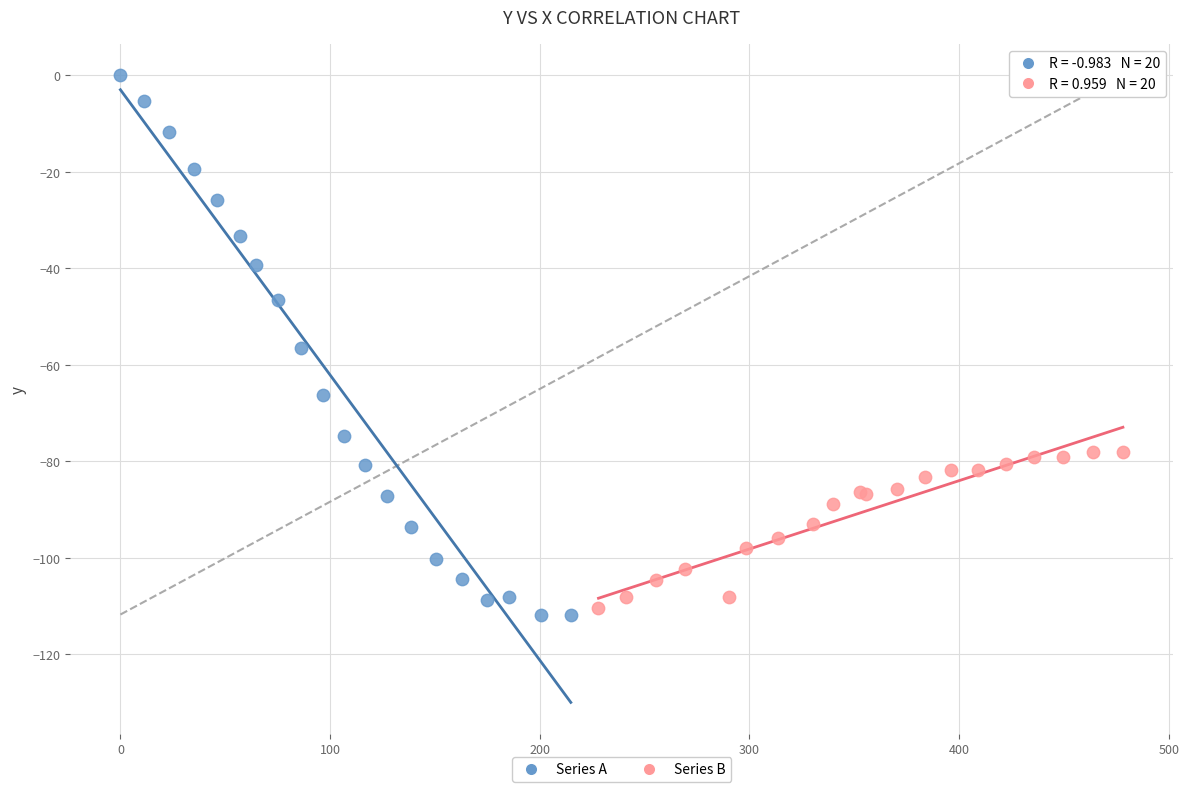

Which series has the largest Y range (max minus min)?

Series A